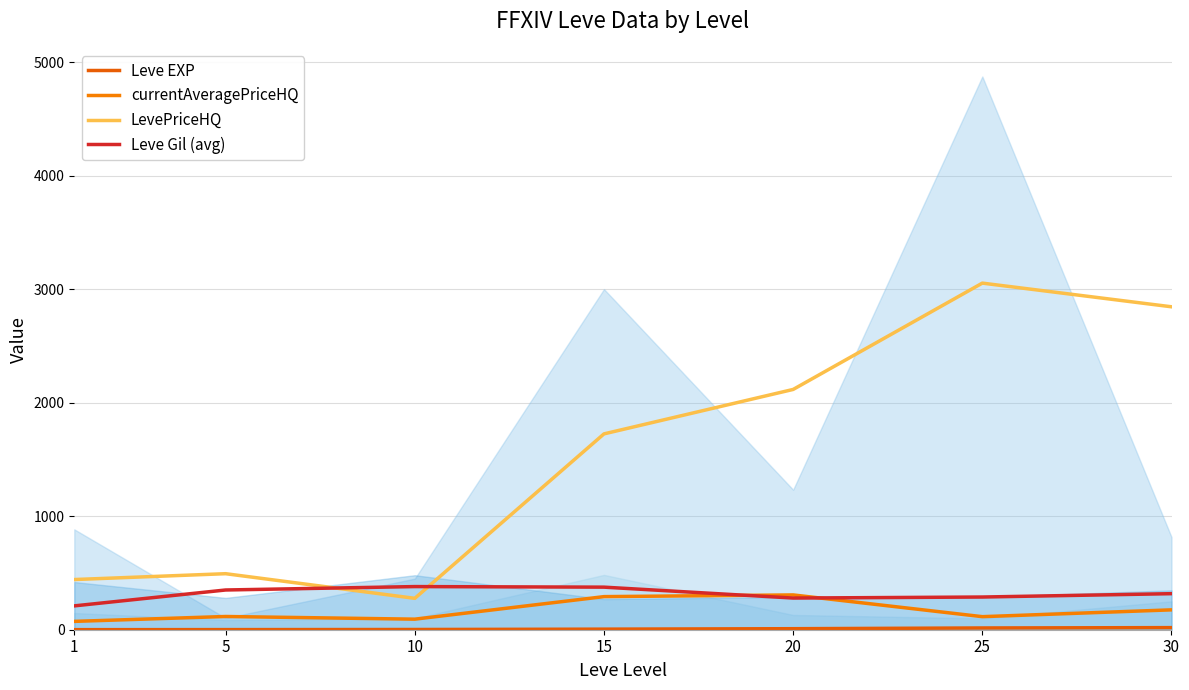

What is the difference between the currentAveragePriceHQ values at 30 and 5?

58.5